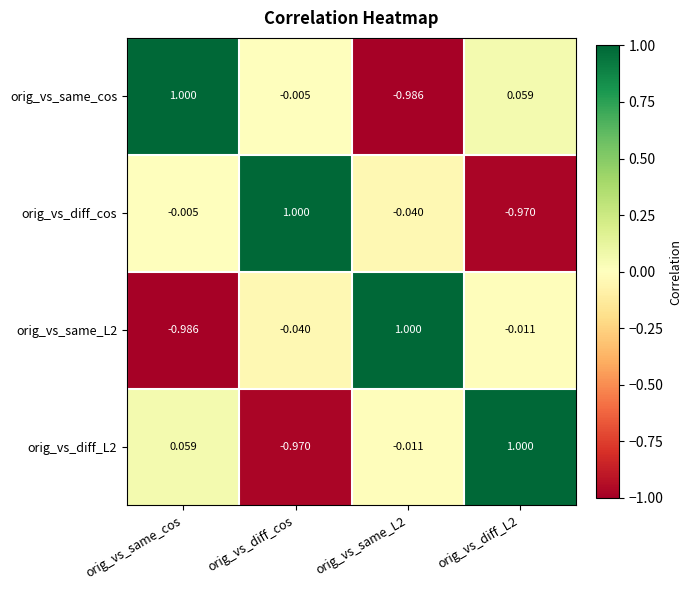

Which category has the lowest value in the orig_vs_same_L2 series?

orig_vs_same_cos